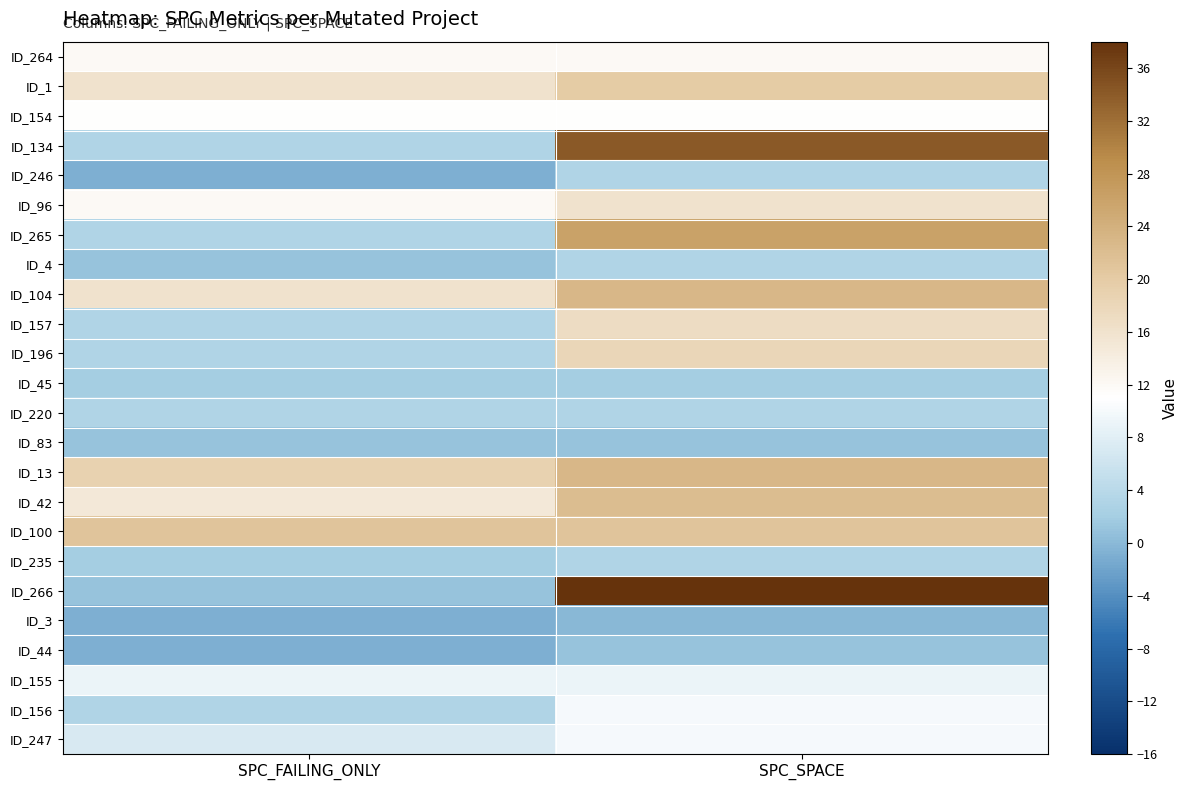

What is the difference between the highest and lowest values at SPC_FAILING_ONLY?

22